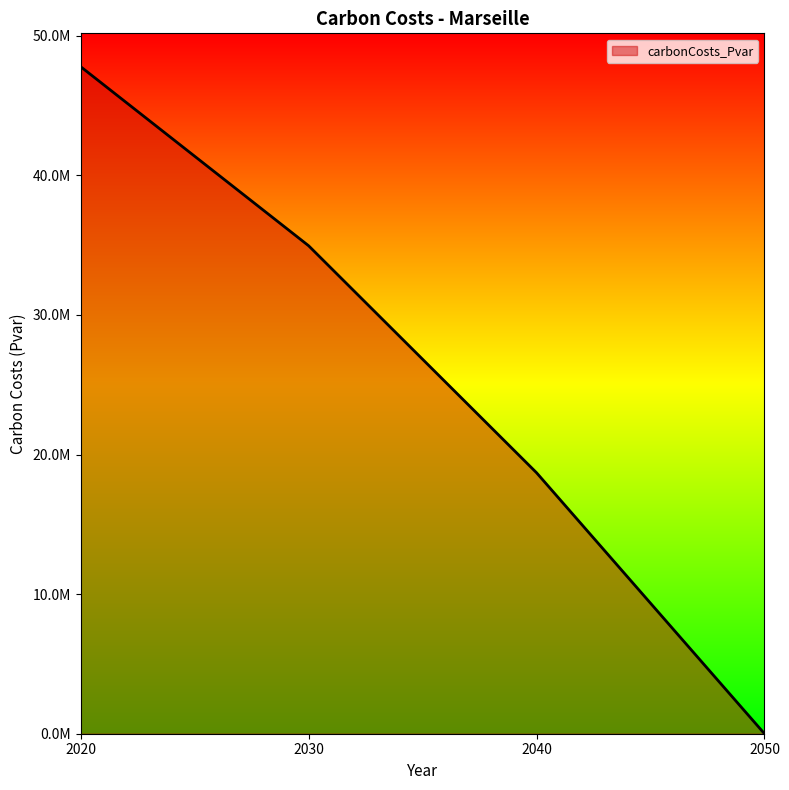

List the labels in order of value, largest first.

2020, 2030, 2040, 2050